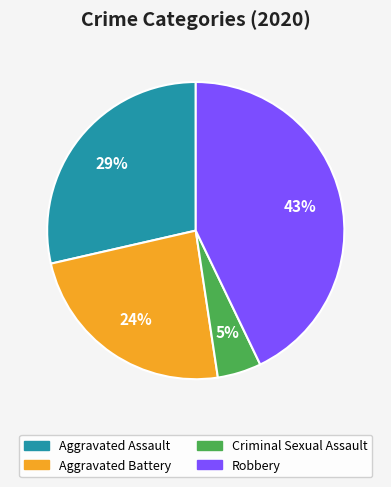

To the nearest percent, what is the average slice percentage?

25%